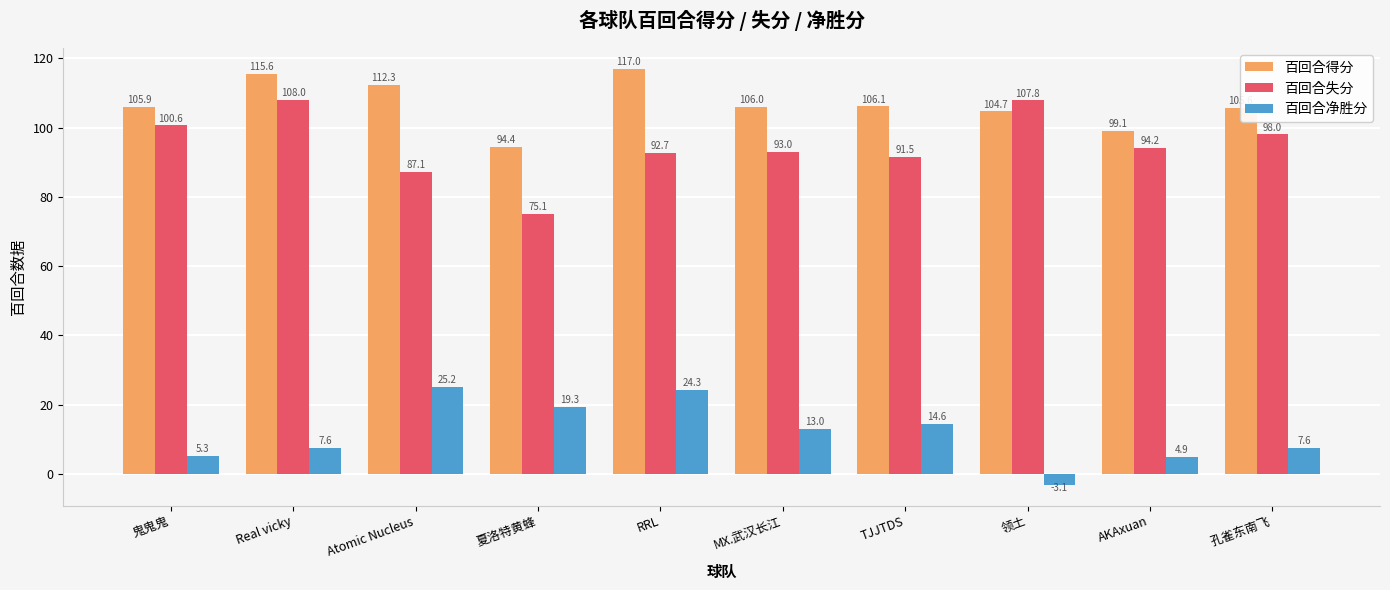

How many groups of bars are there?

10